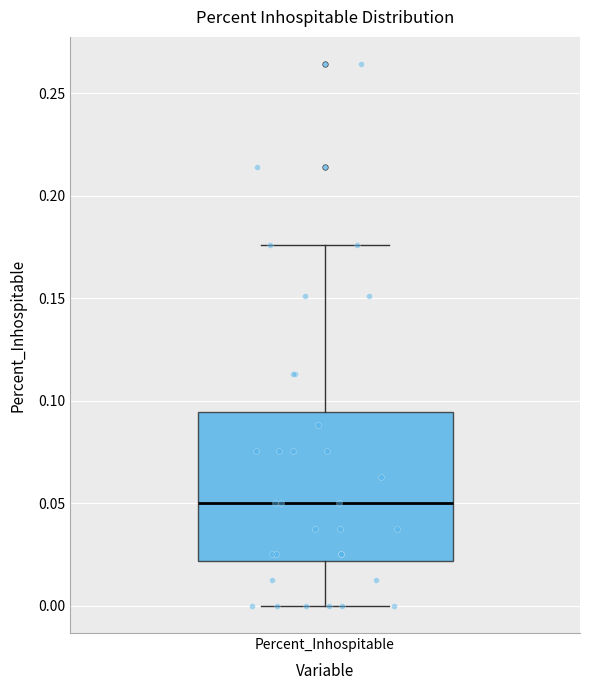

Where does the upper whisker of the box for Percent_Inhospitable end on the y-axis? The values are not printed on the chart, so give them approximately, as read against the axis.

0.175